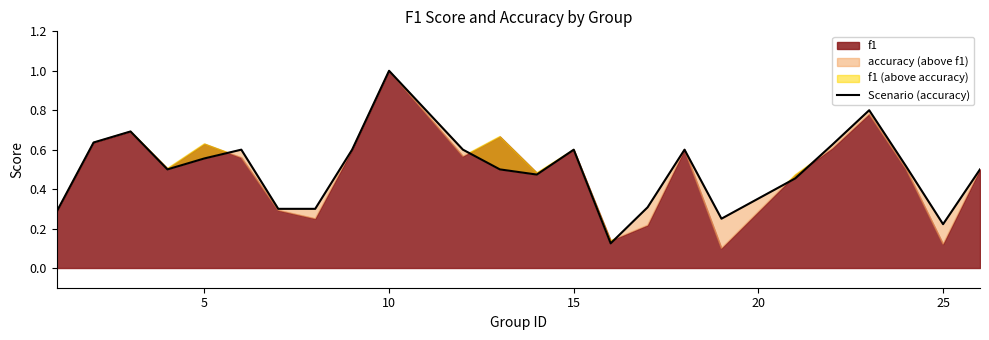

What is the difference between the maximum and second lowest values?

0.8